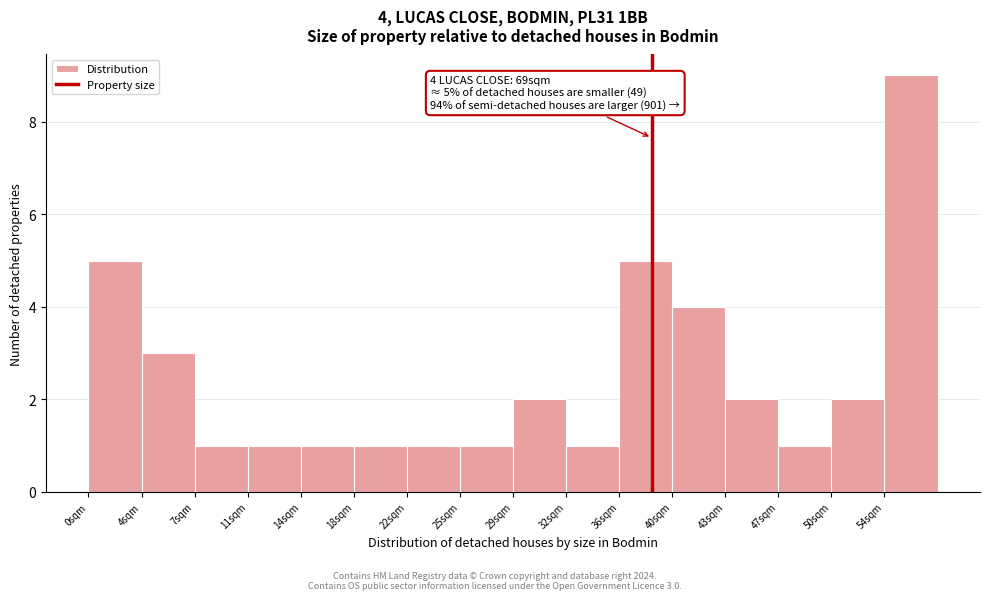

Which range on the x-axis has the tallest bar?

54.0 to 57.5